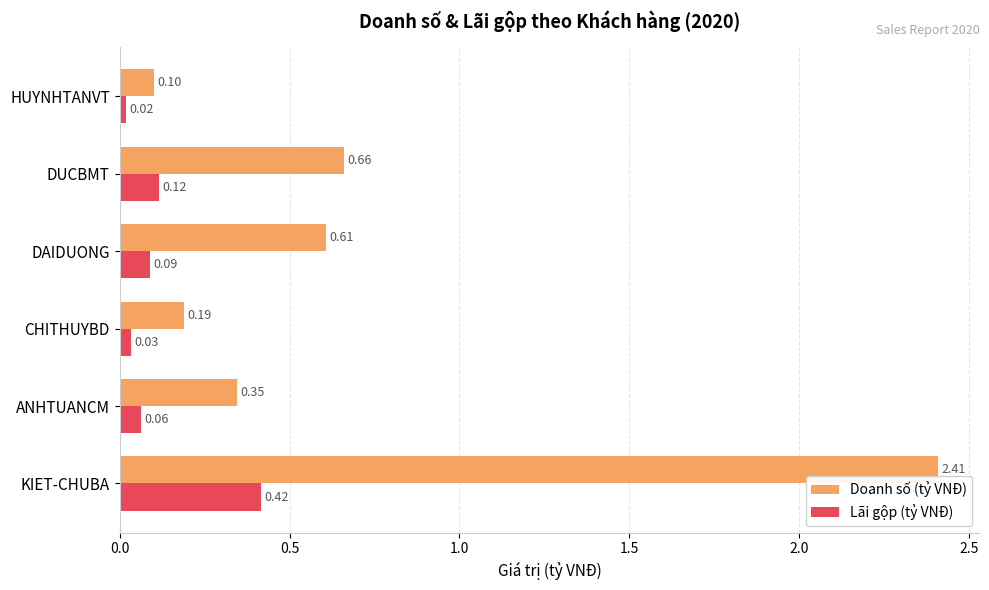

Count the number of categories in the chart.

6